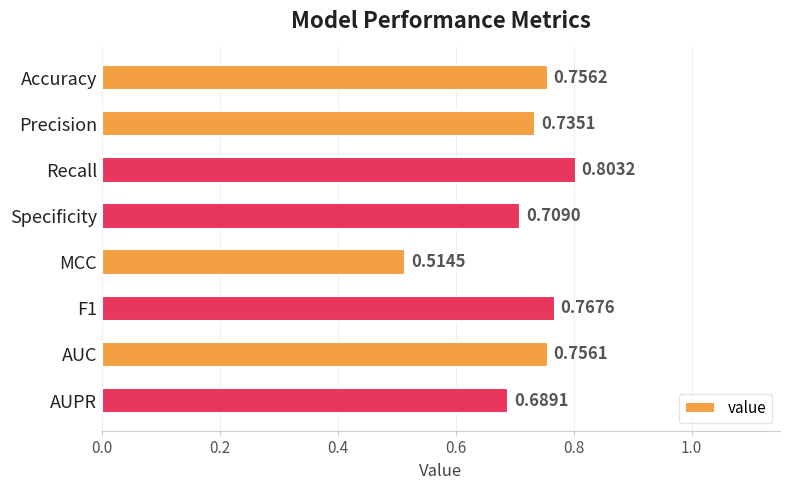

What is the label of the 7th bar from the bottom?

Precision